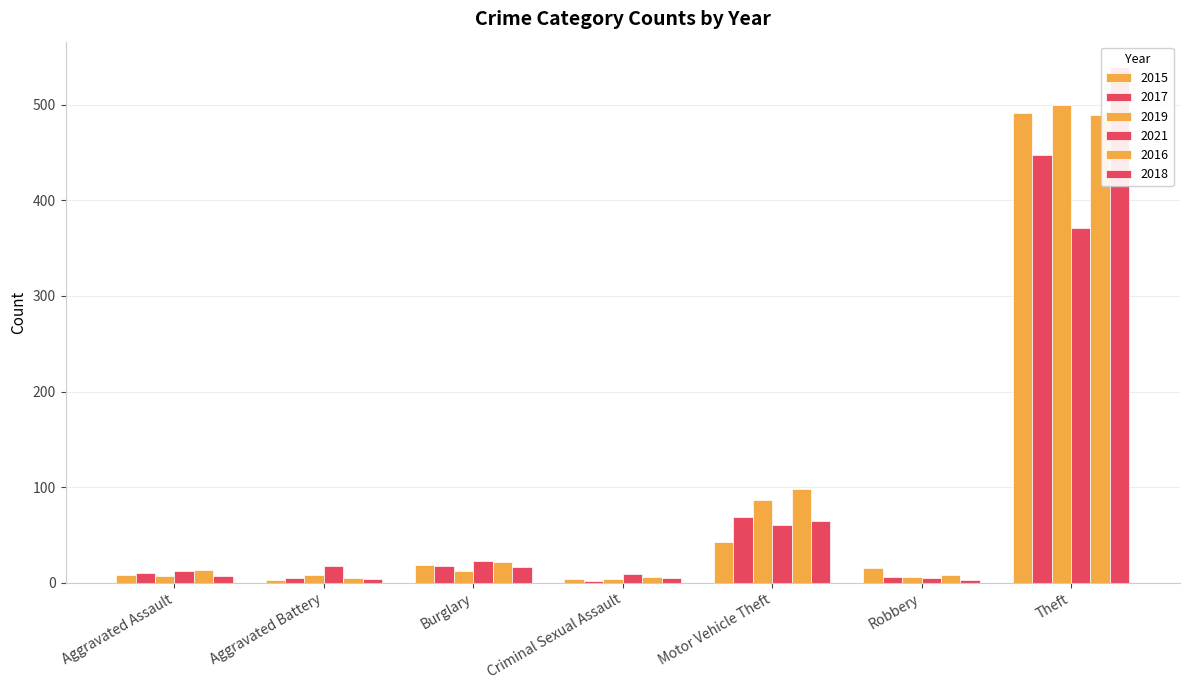

The 2016 series shows 4 at Criminal Sexual Assault. True or false?

False